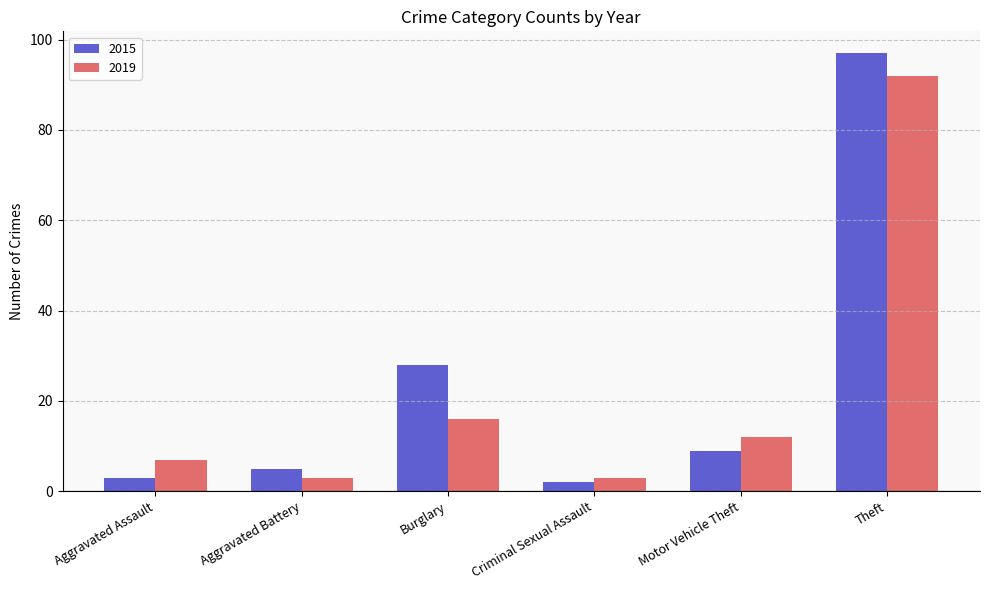

Which series has the largest range (max minus min)?

2015